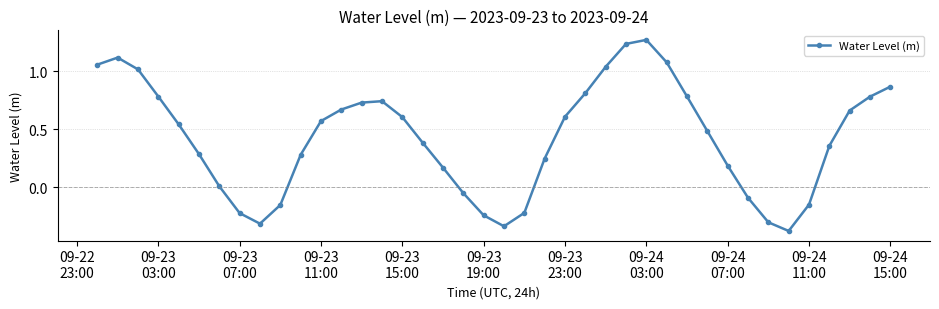

True or false: there are more than 0 points higher than both neighbors.

True